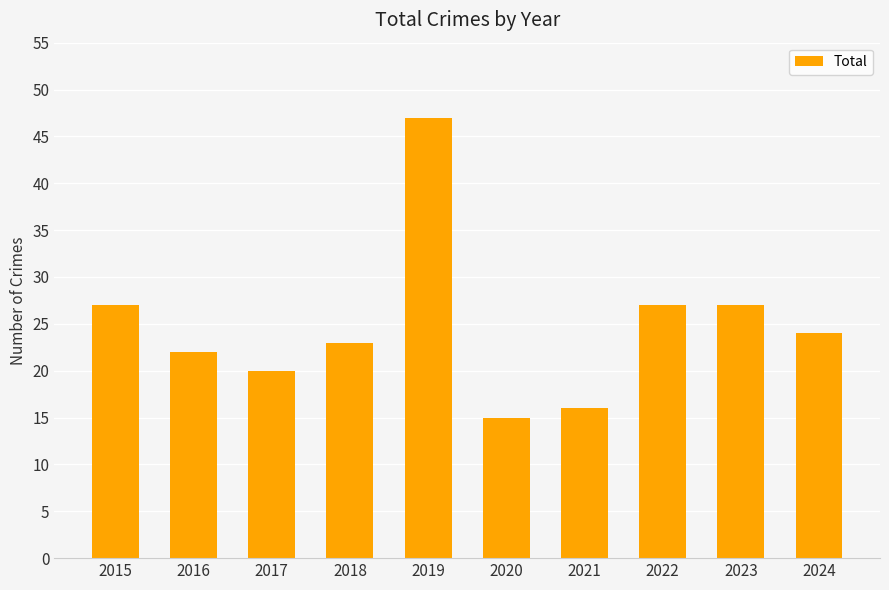

The value at 2017 is 20. True or false?

True